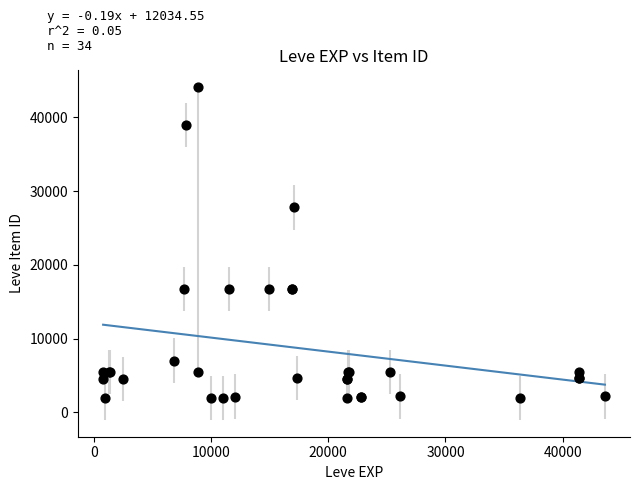

What Y value in the scatter plot is closest to 23053?

27772